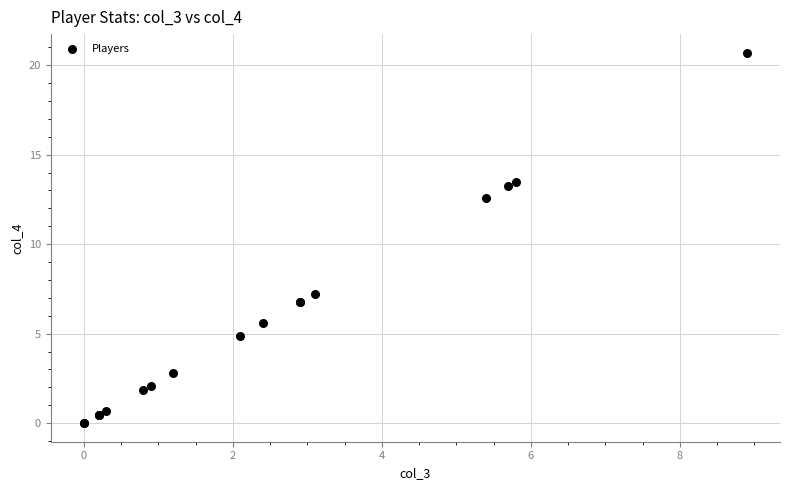

What Y value in the scatter plot is closest to 10?

12.6